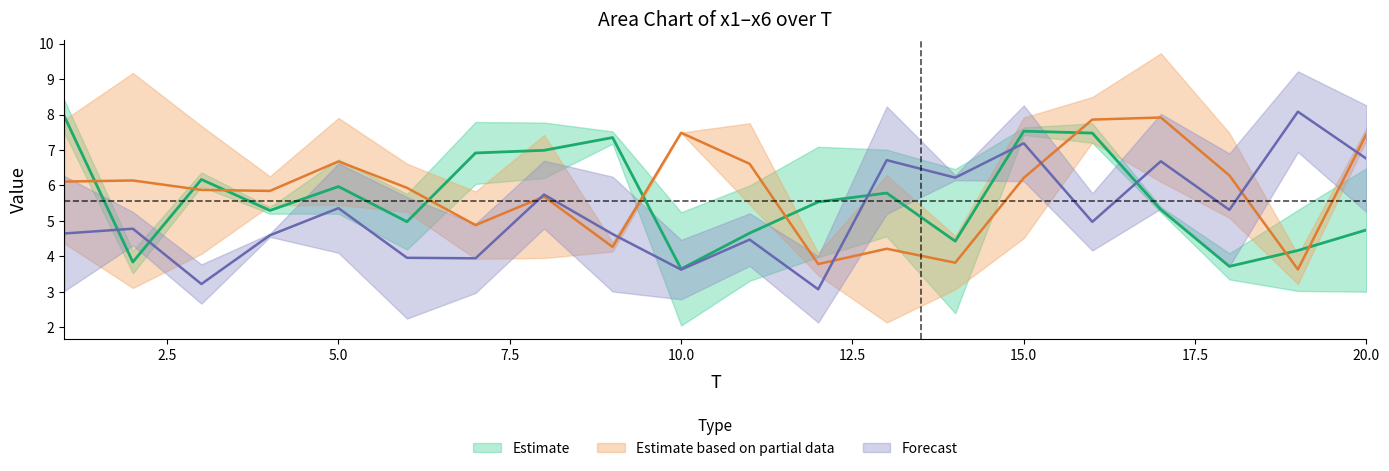

Count the number of categories in the chart.

20